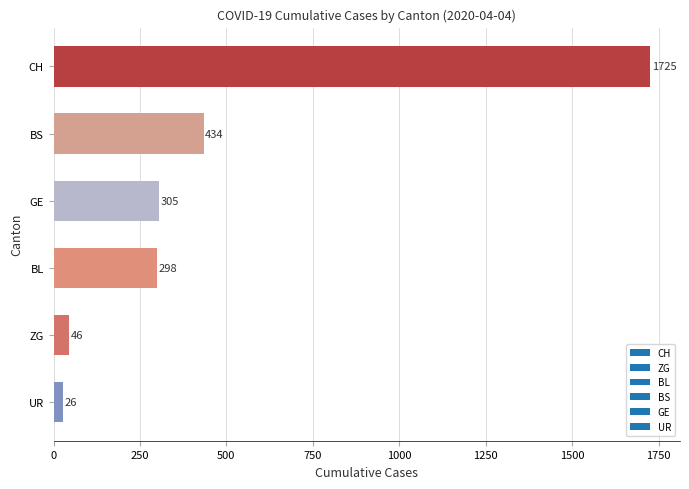

How many data points does each series have?

6